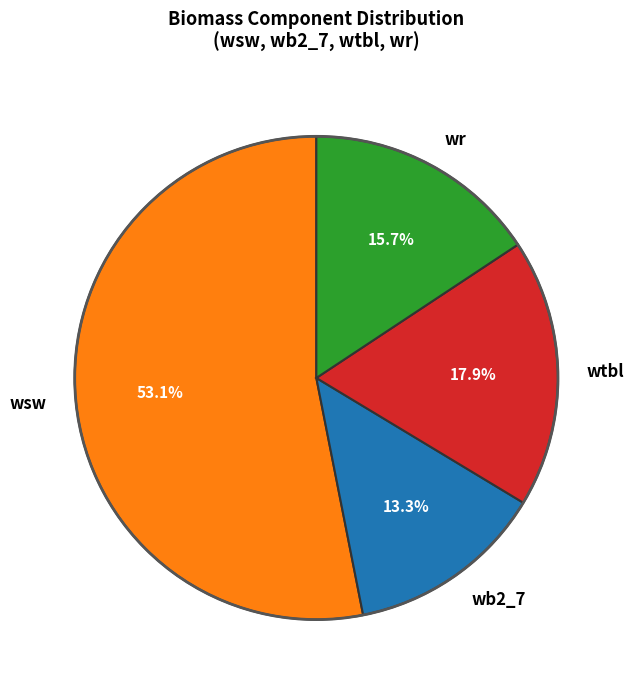

Does any single category account for the majority?

Yes